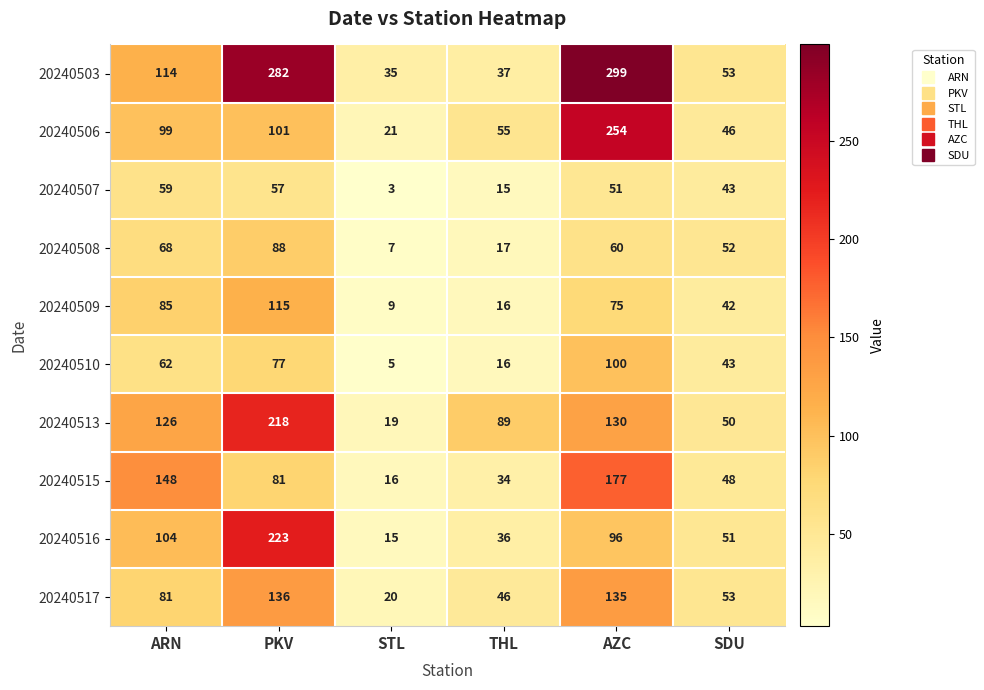

Where is 20240503 nearest to the value 167?

ARN